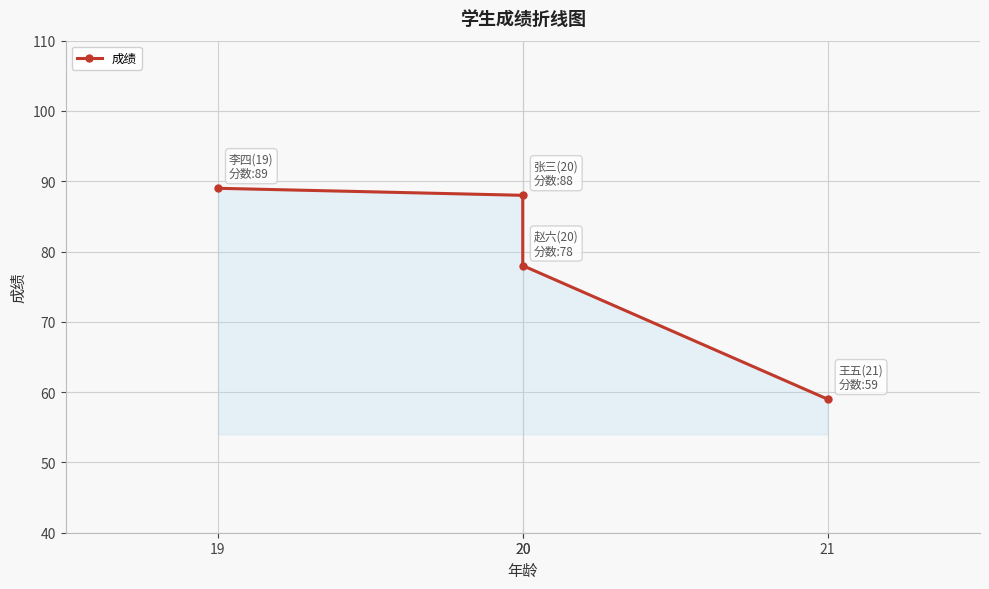

What is the change in value from 19 to 20?

-1